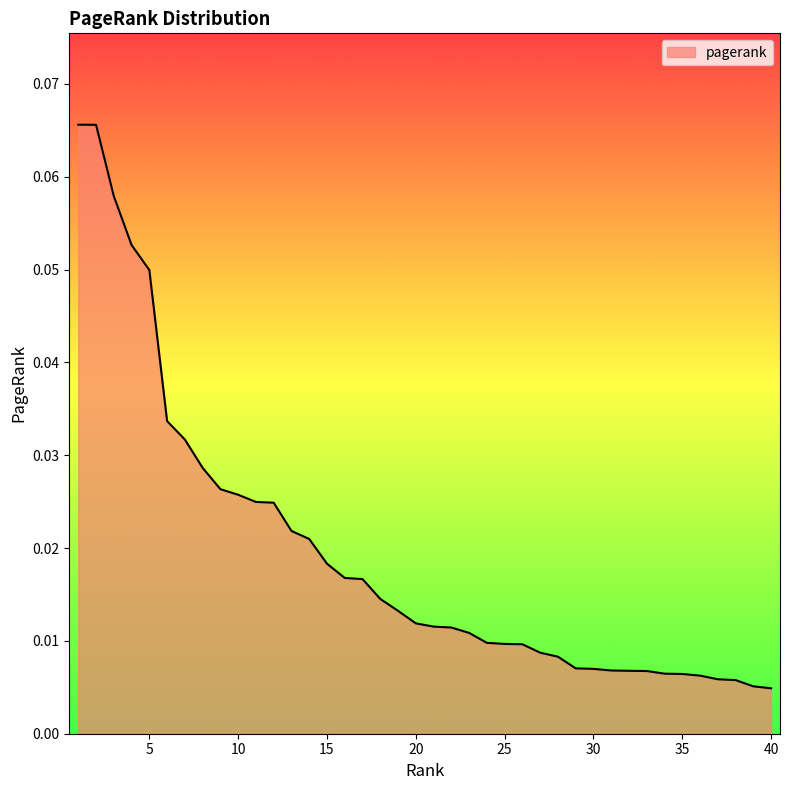

How many series are shown in this chart?

1